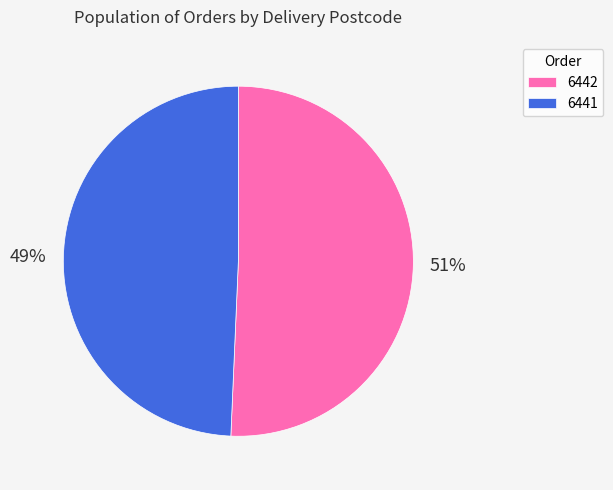

True or false: 6441 accounts for 49% of the total.

True